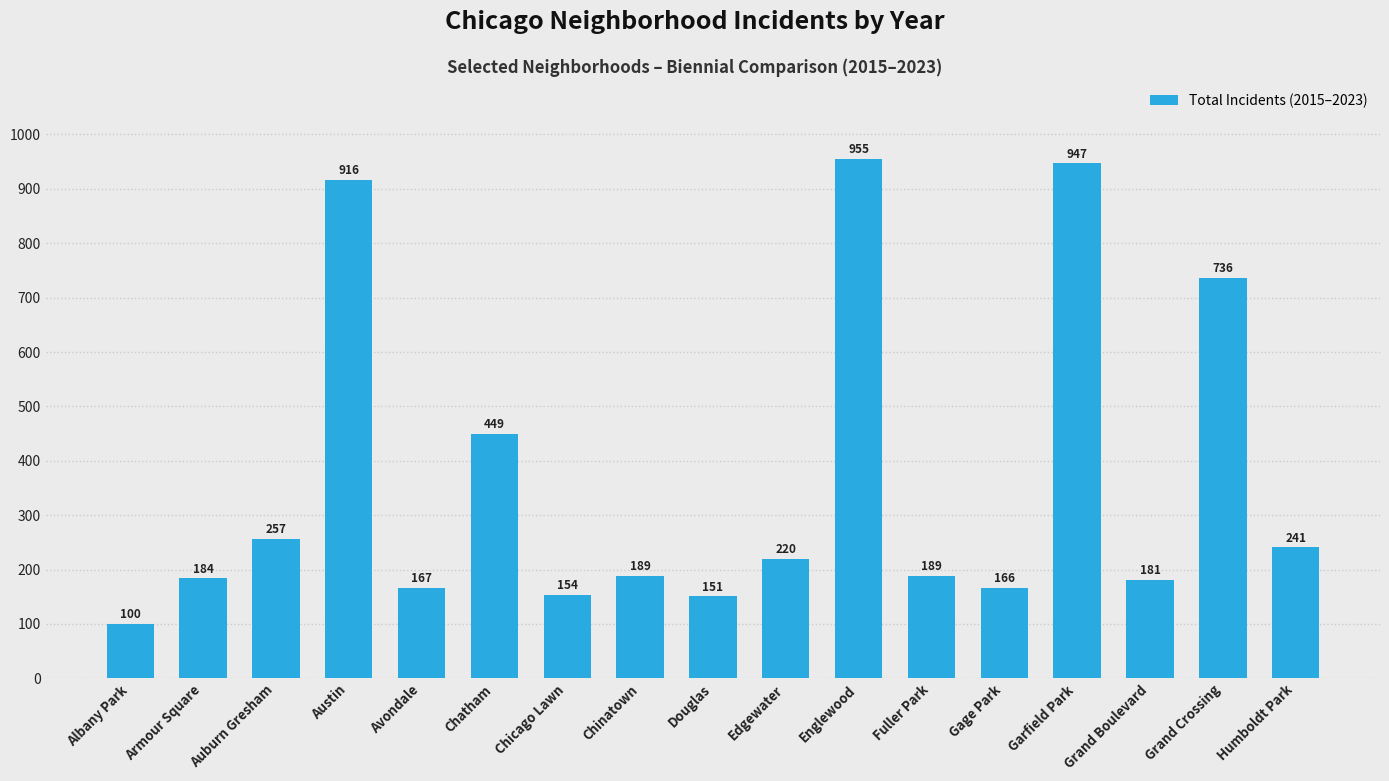

Is it true that the value at Englewood is 1350?

False